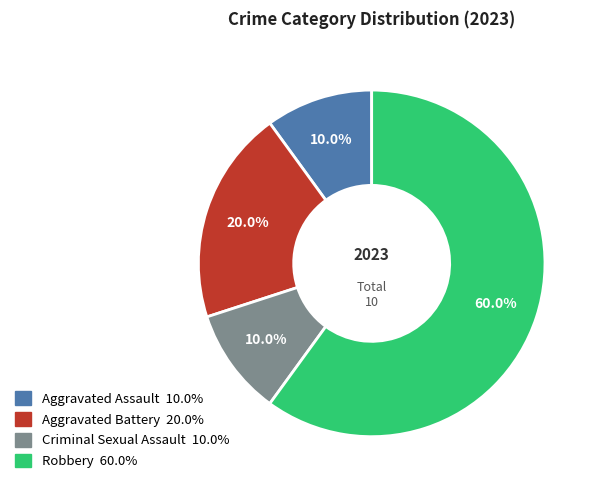

Which slice is the largest?

Robbery